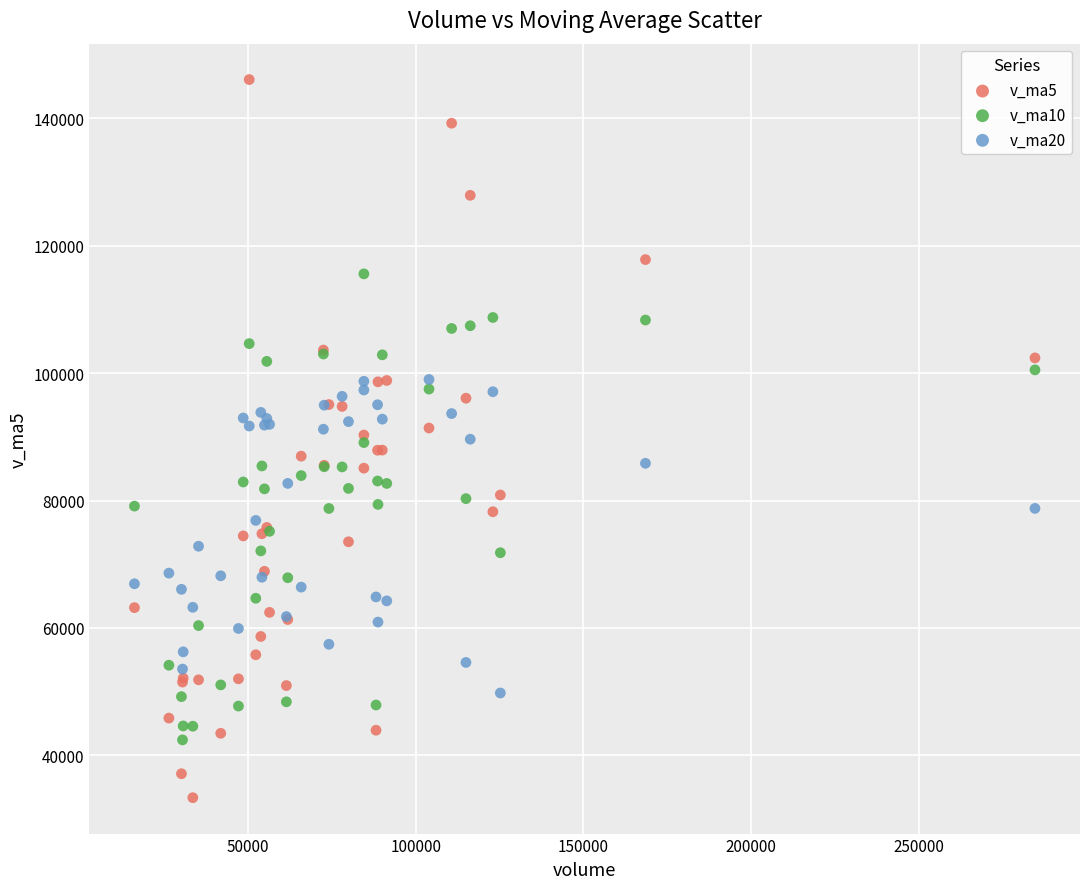

Which series reaches the minimum Y coordinate?

v_ma5